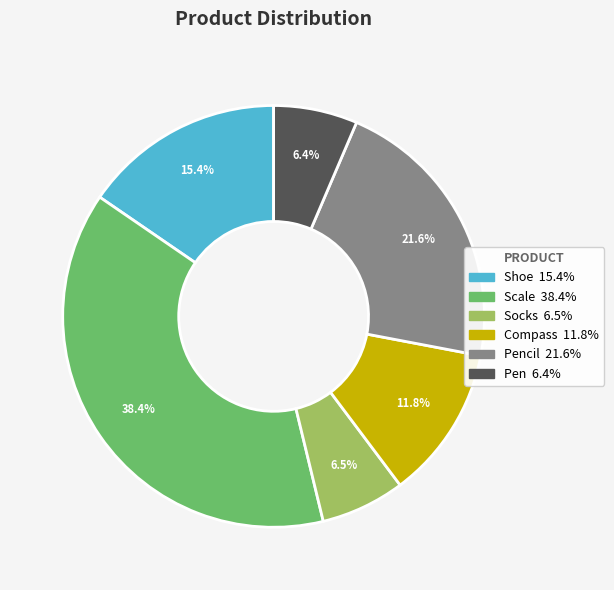

Does any single category account for the majority?

No